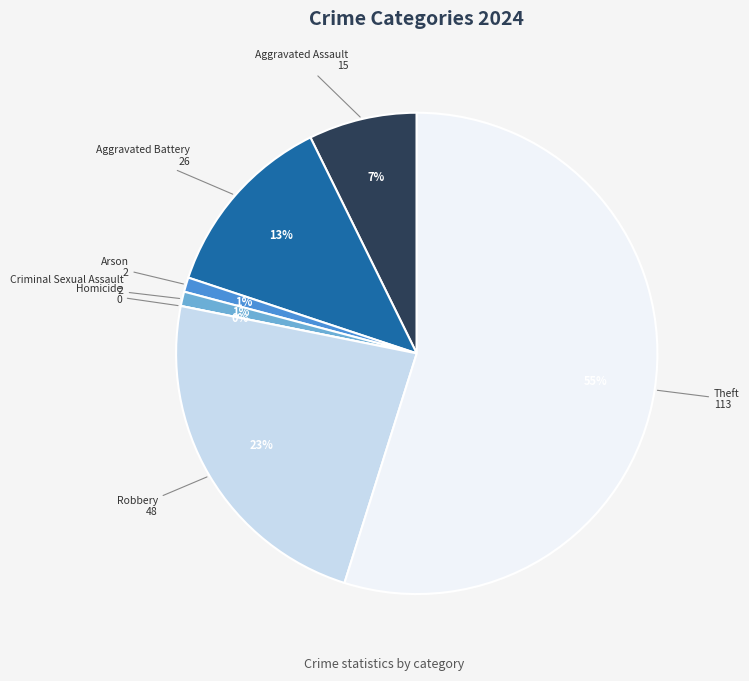

Does any single category account for the majority?

Yes